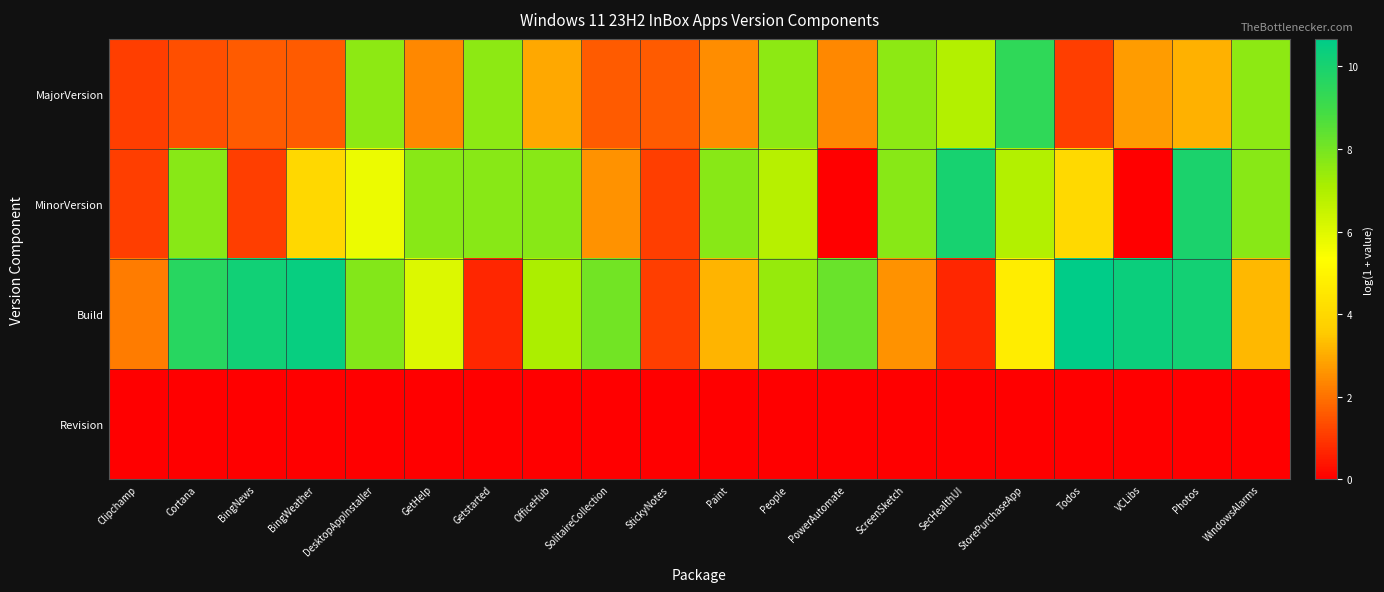

At which category does the chart reach its peak across all series?

Todos